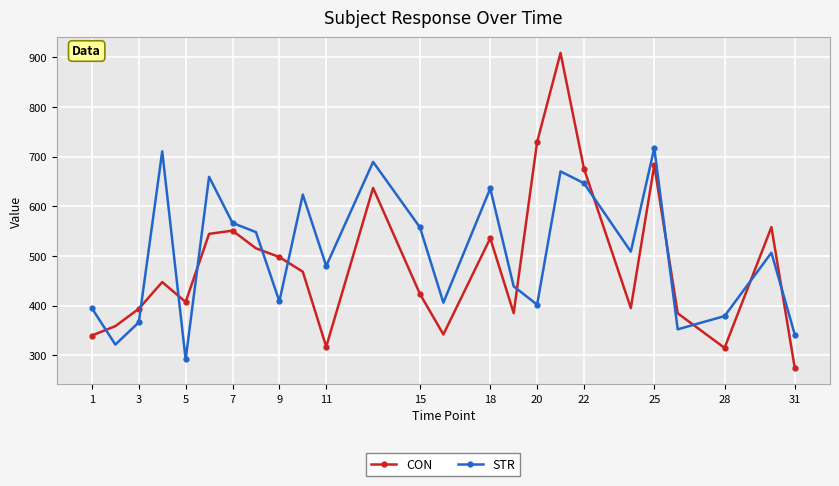

How many lines are shown in the chart?

2